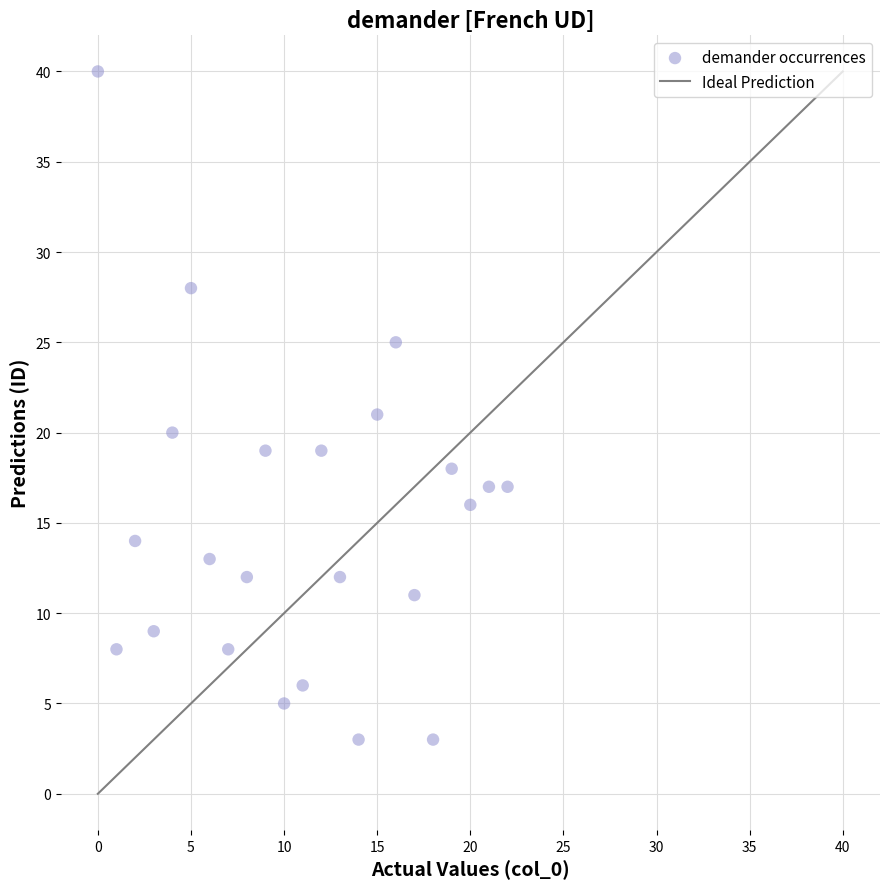

What is the range of Y values (max minus min)?

37